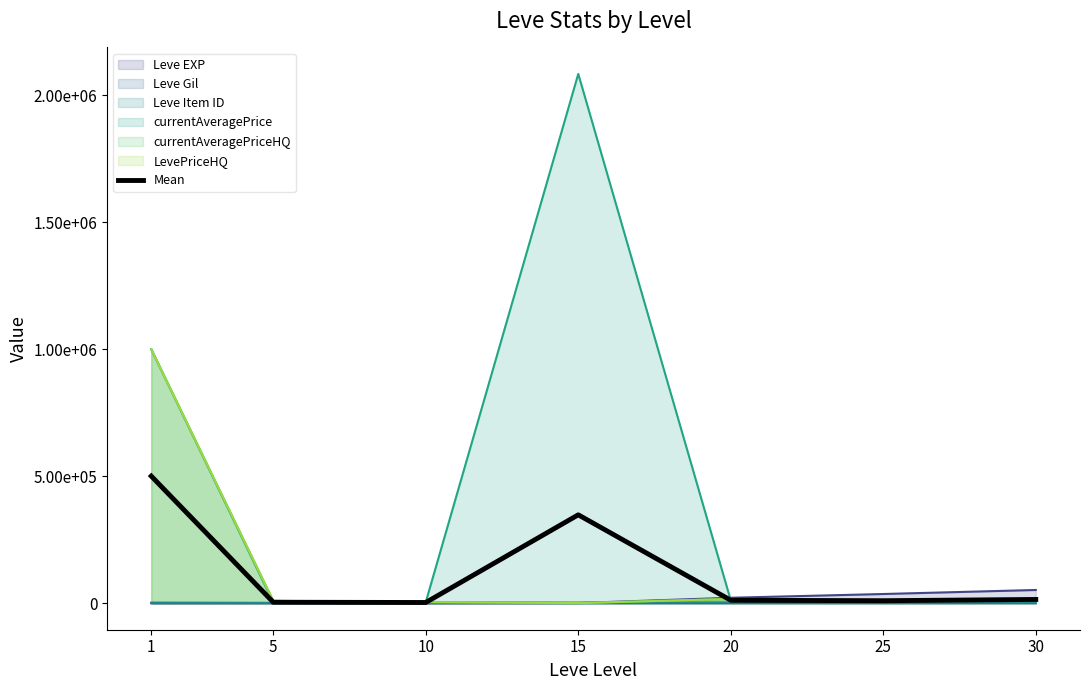

True or false: there are more than 0 points higher than both neighbors.

True